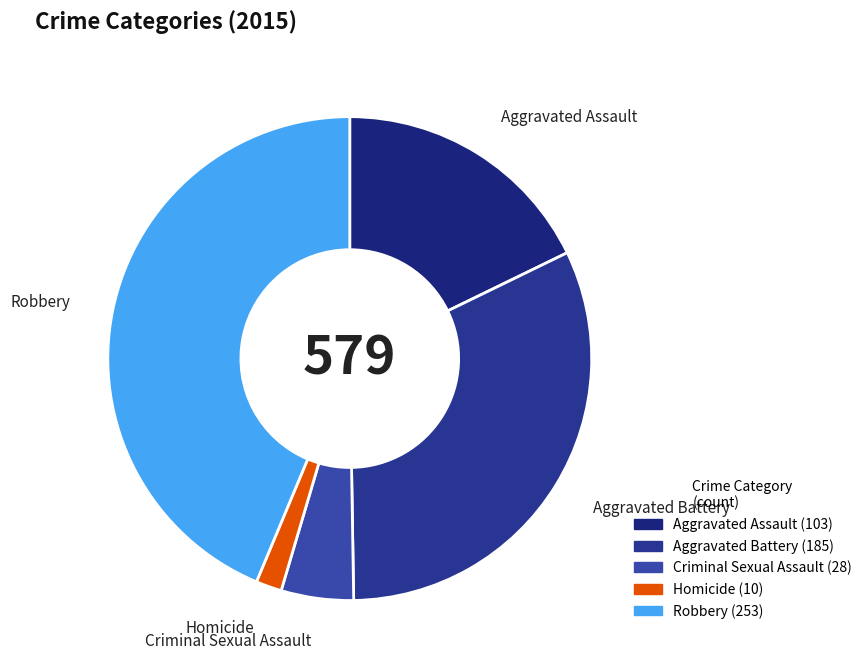

Does Aggravated Assault represent more than half of the total?

No